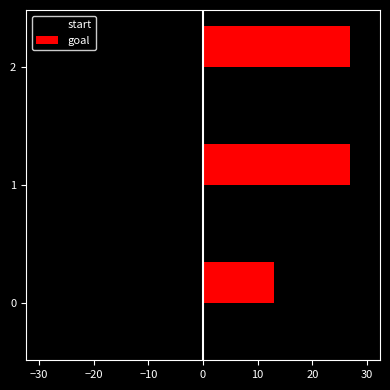

What is the spread (max minus min) of values at 0?

16